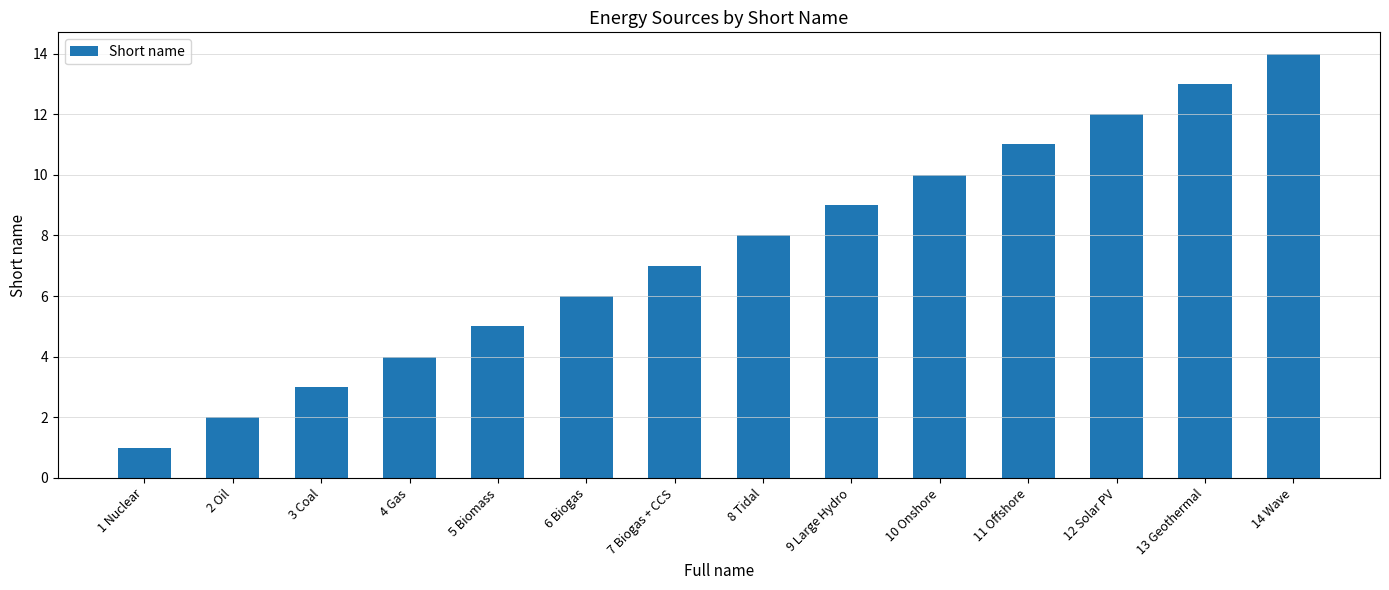

List the labels in order of value, largest first.

14 Wave, 13 Geothermal, 12 Solar PV, 11 Offshore, 10 Onshore, 9 Large Hydro, 8 Tidal, 7 Biogas + CCS, 6 Biogas, 5 Biomass, 4 Gas, 3 Coal, 2 Oil, 1 Nuclear